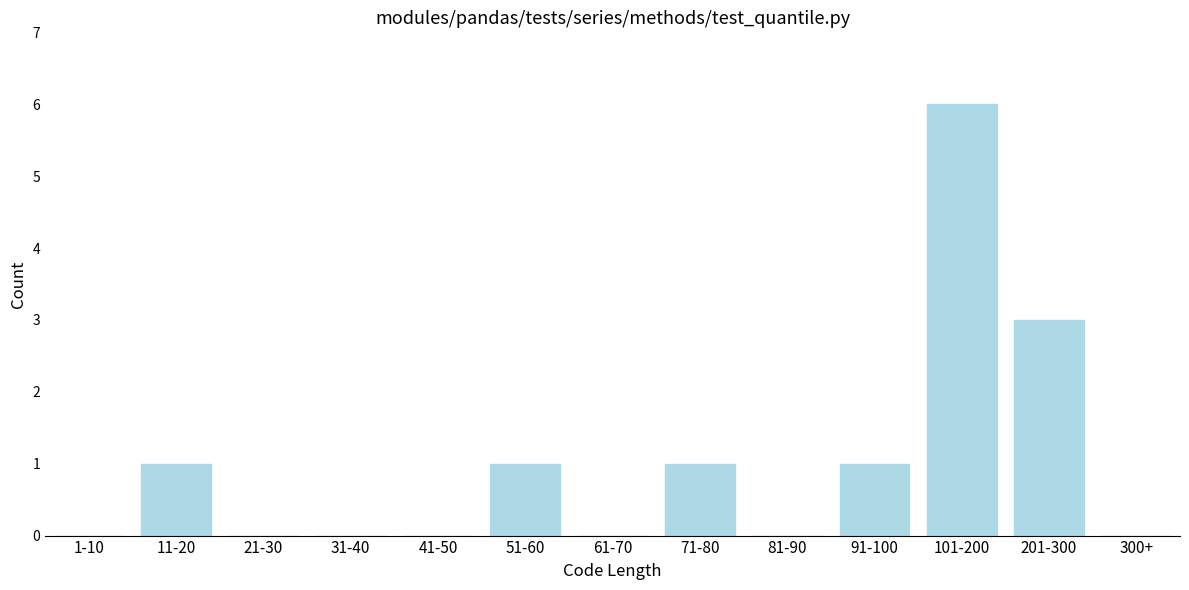

Reading right to left, extract all data points from this chart.

300+=0	201-300=3	101-200=6	91-100=1	81-90=0	71-80=1	61-70=0	51-60=1	41-50=0	31-40=0	21-30=0	11-20=1	1-10=0